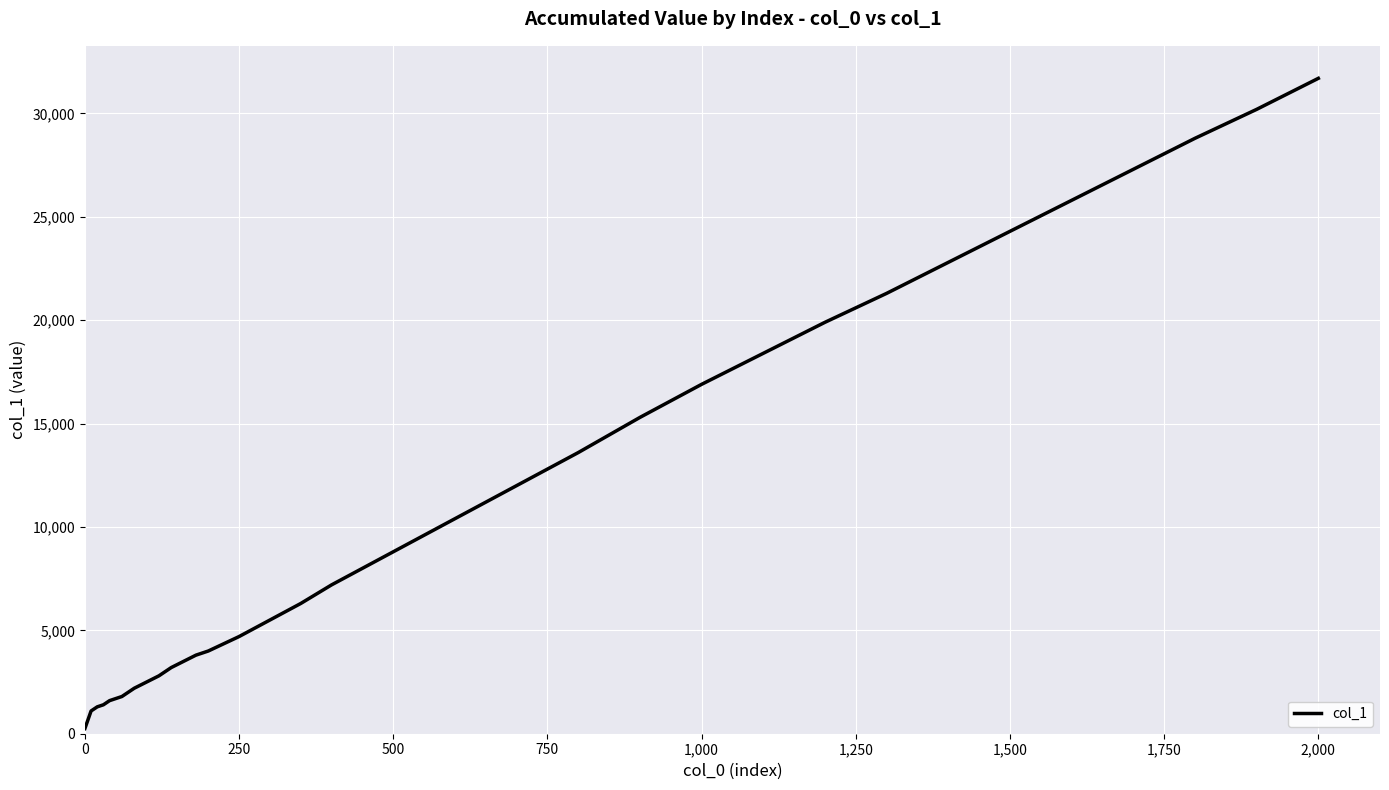

What is the greatest value displayed?

31700